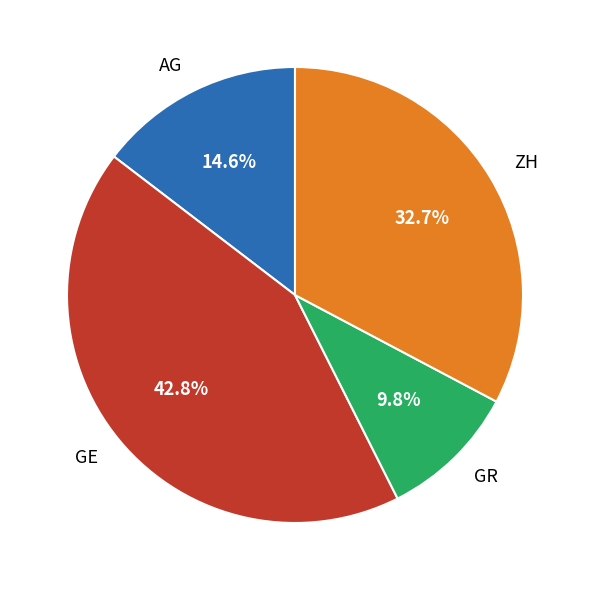

What is the ratio of the value at GR to the value at ZH?

0.3